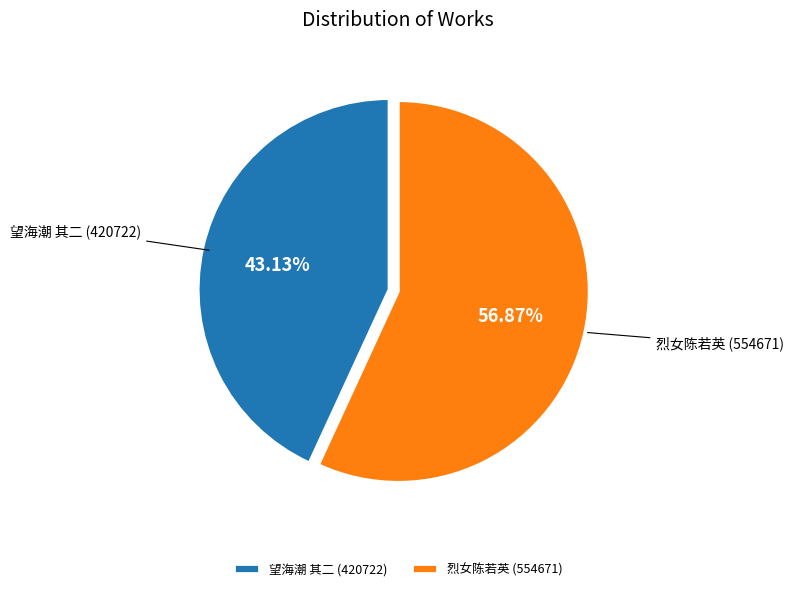

Between 望海潮 其二 and 烈女陈若英, which is larger?

烈女陈若英